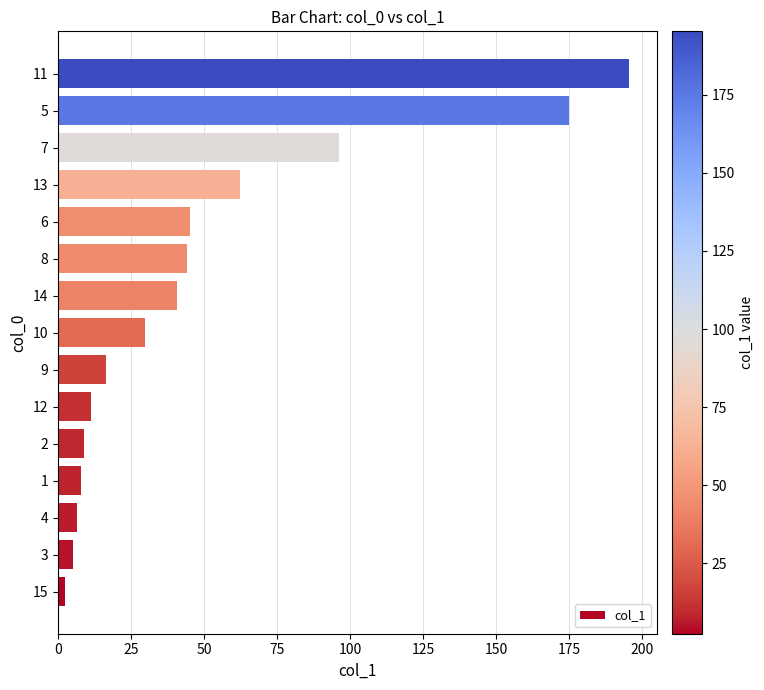

Are the bars grouped side by side (vs. stacked)?

No